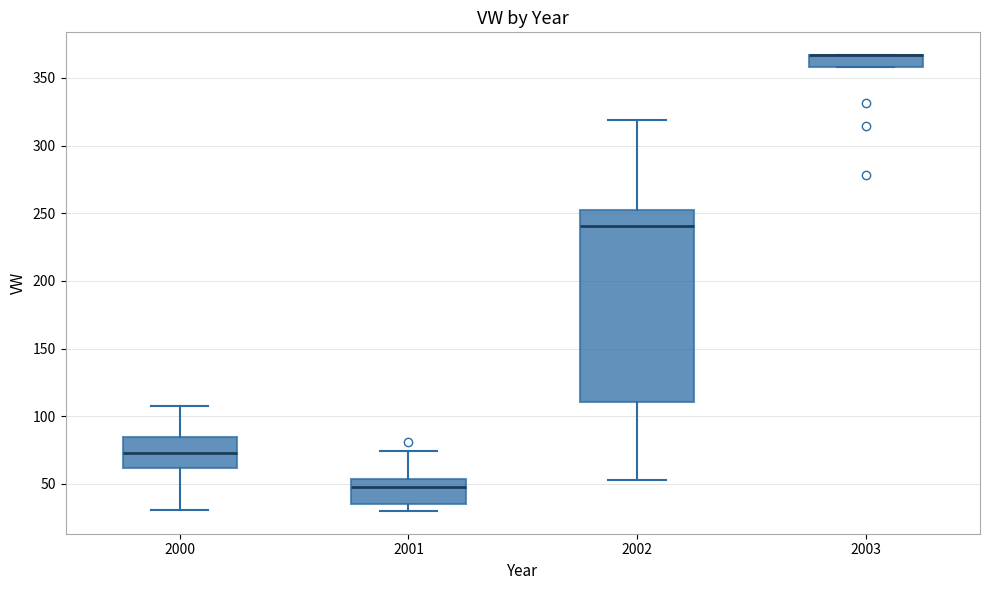

Reading left to right, read every box against the y-axis: the position of its median line, the range the box covers, and the ends of its whiskers. The values are not printed on the chart, so give them approximately, as read against the axis.

2000: median 75, box 60 to 85, whiskers 30 to 110
2001: median 50, box 35 to 55, whiskers 30 to 75
2002: median 240, box 110 to 255, whiskers 55 to 320
2003: median 365 (drawn on the box's upper edge), box 360 to 365, whiskers 360 to 365